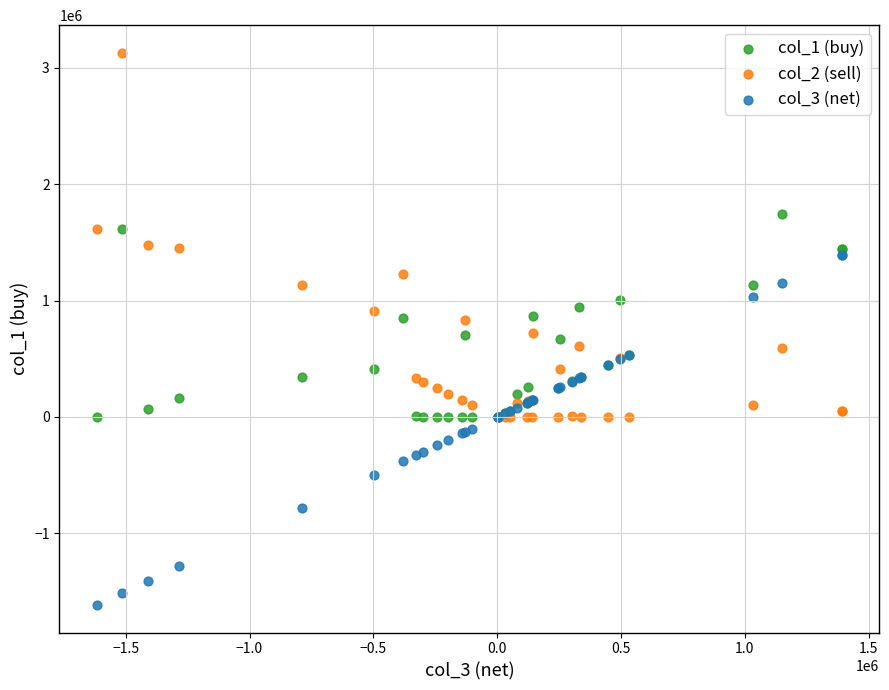

Which series contains the lowest Y value?

col_3 (net)